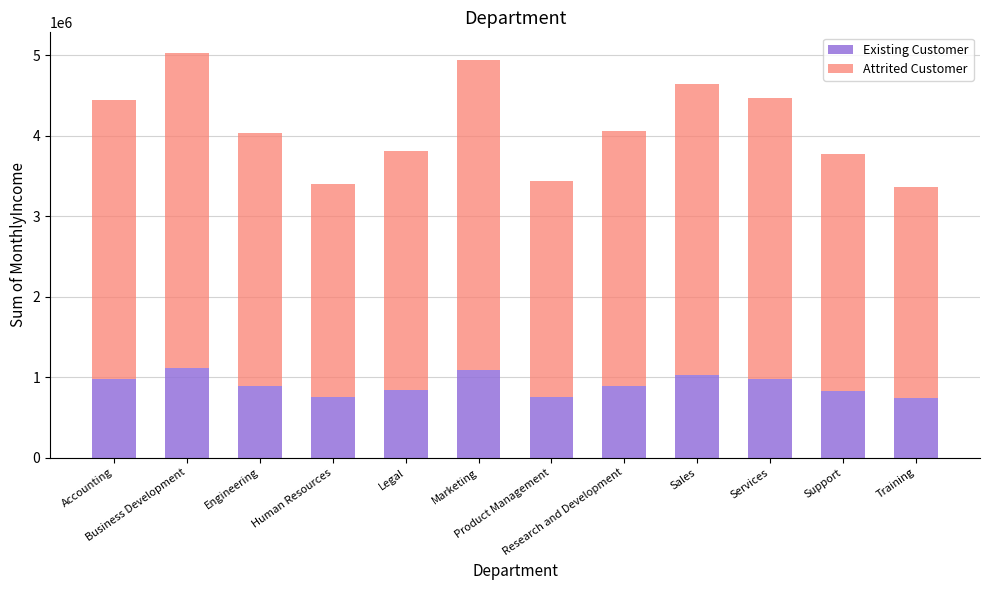

At which category is the sum across all series the highest?

Business Development